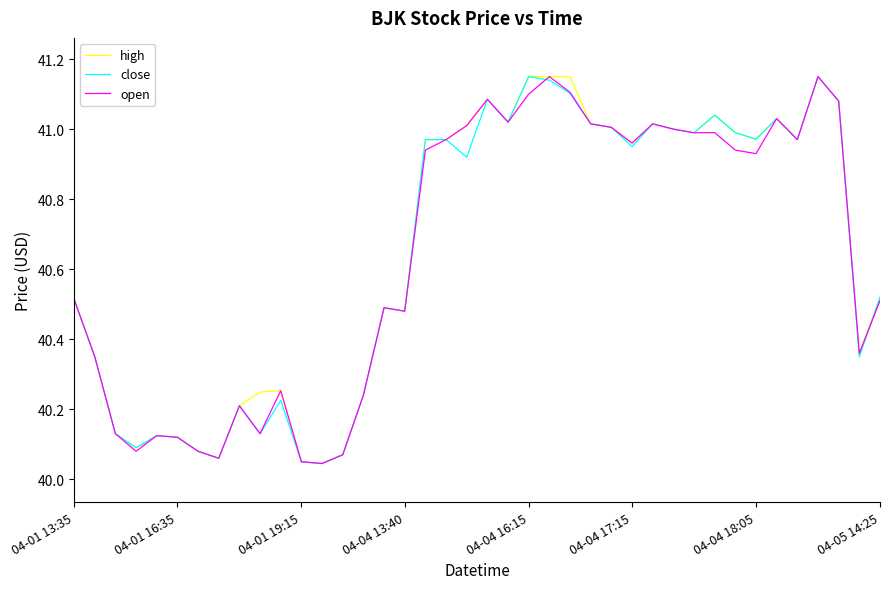

Rank the series by their maximum value, from highest to lowest.

high, close, open